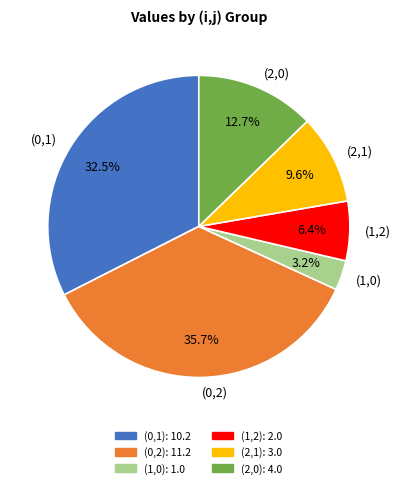

What is the total percentage of (1,2) and (0,1)?

38.9%